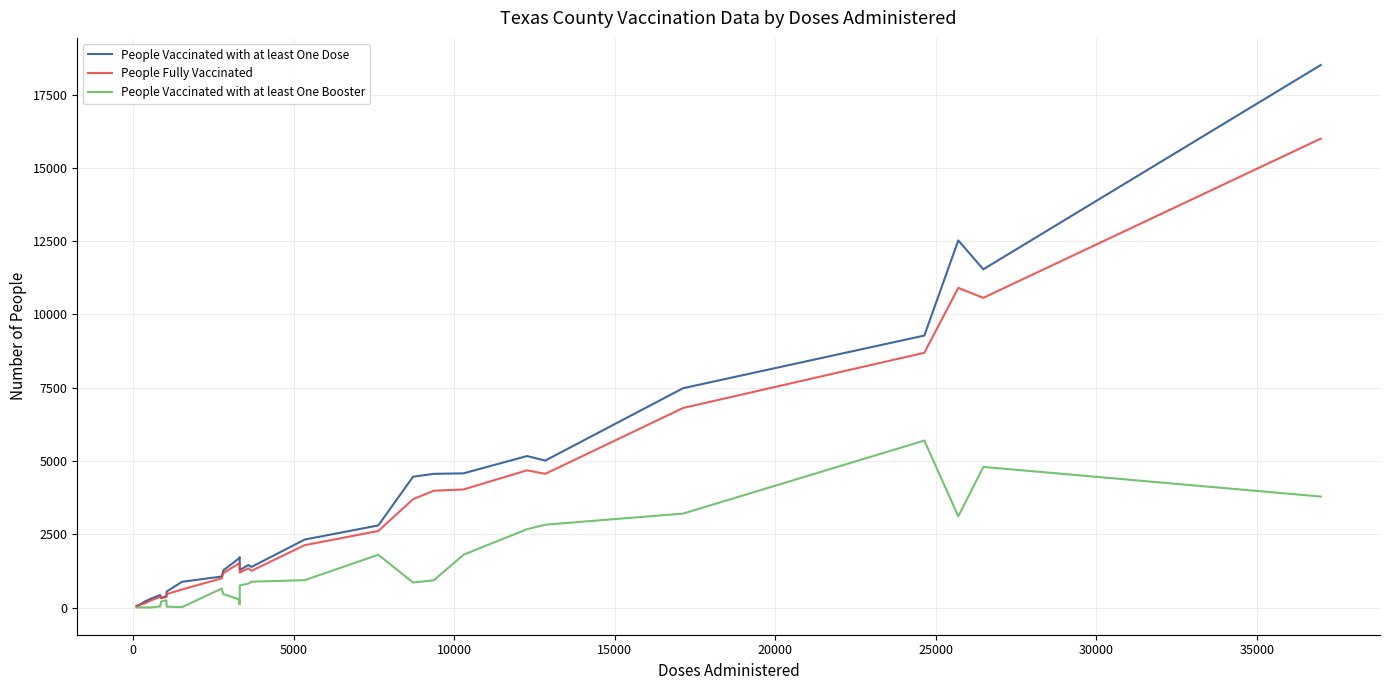

What is the greatest value displayed?

18509